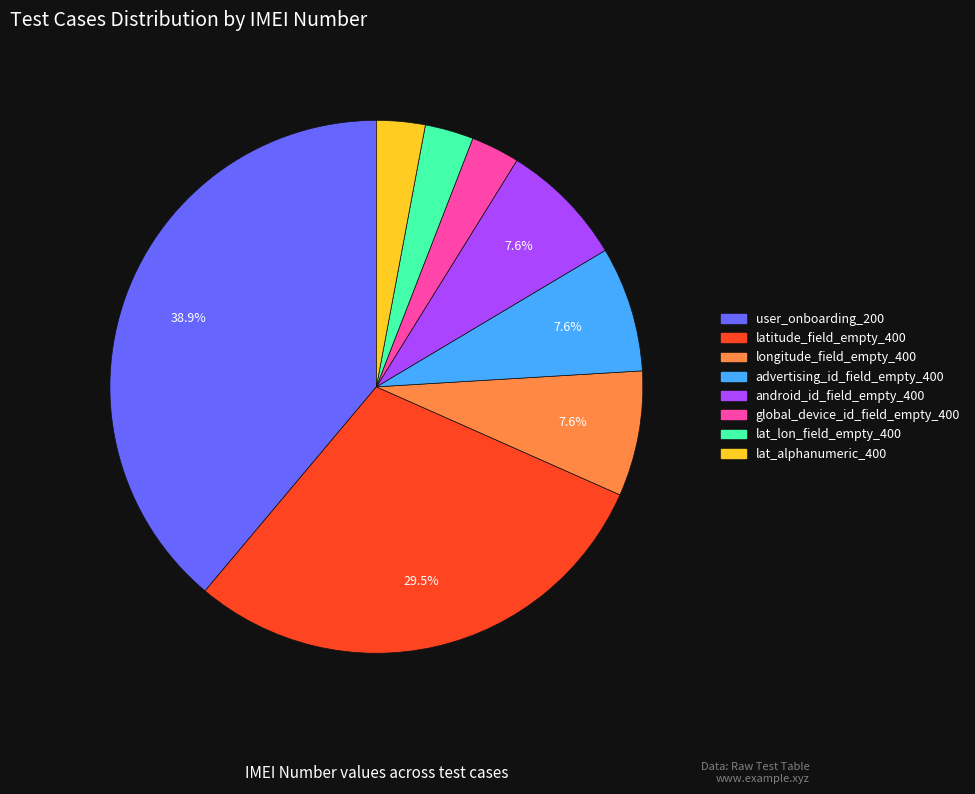

Is there a majority slice in this chart?

No